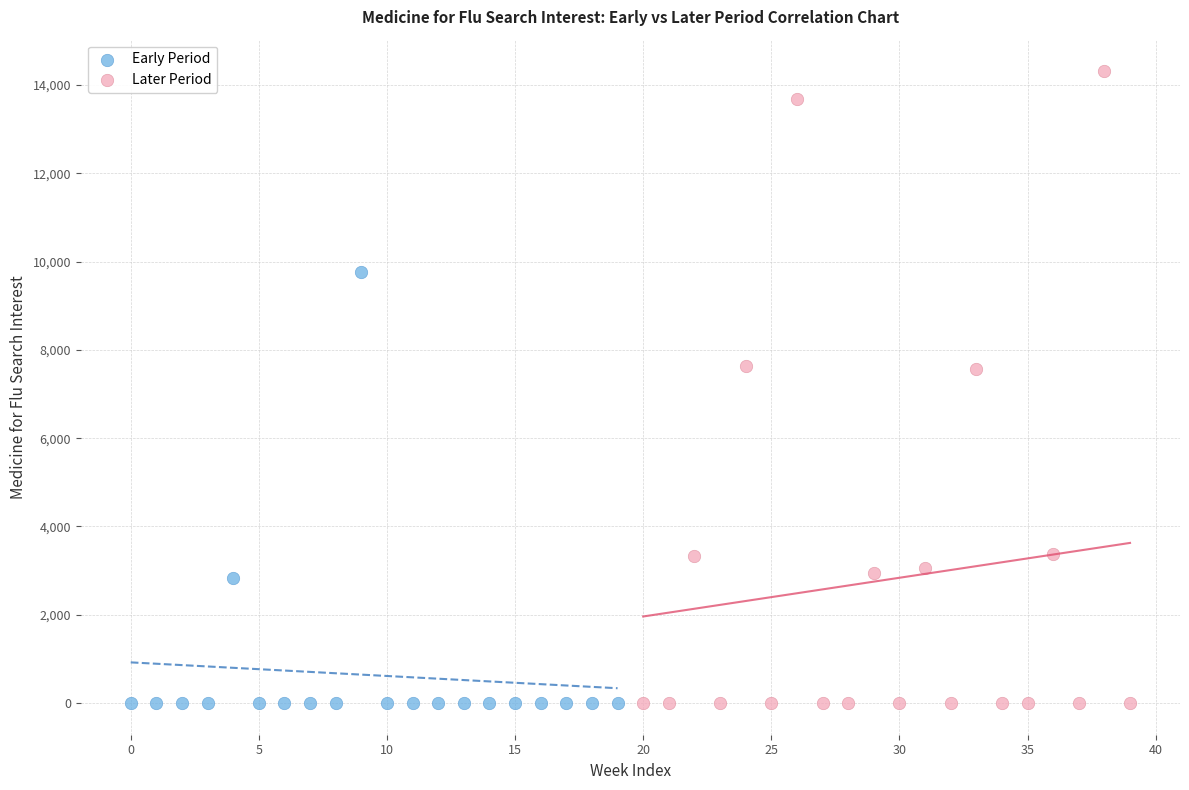

Which series contains the highest Y value?

Later Period